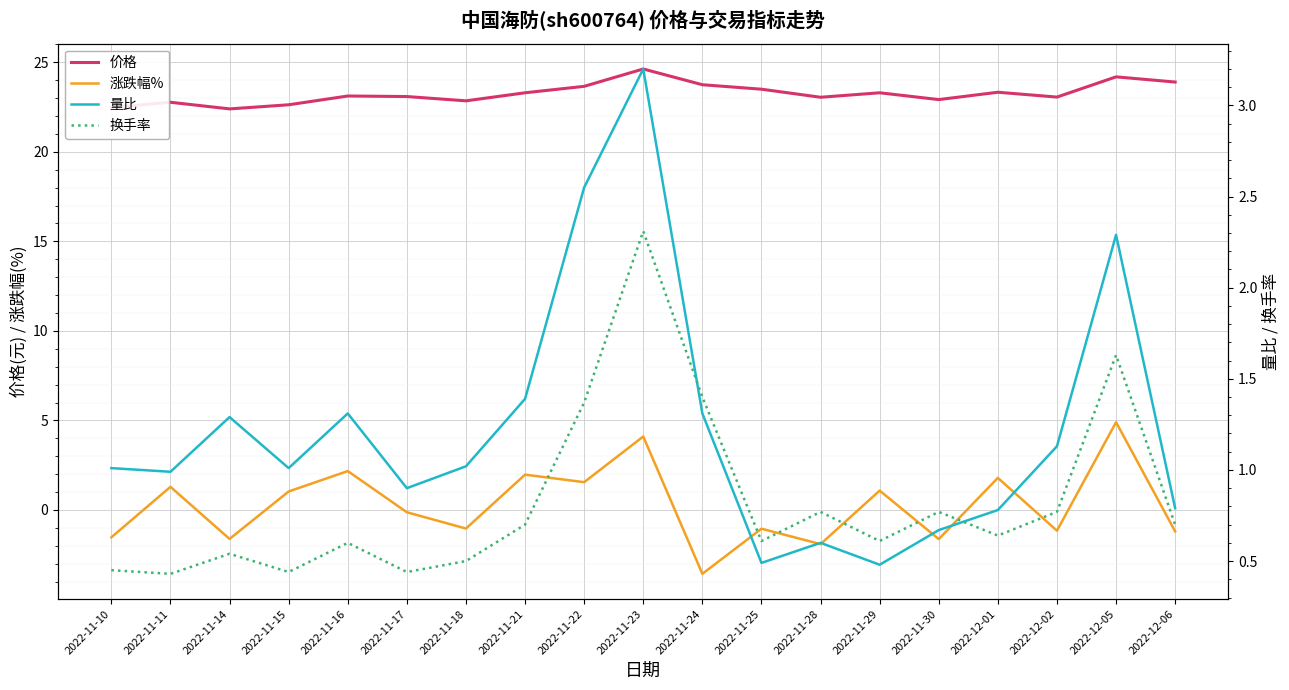

What is the greatest value displayed?

24.6